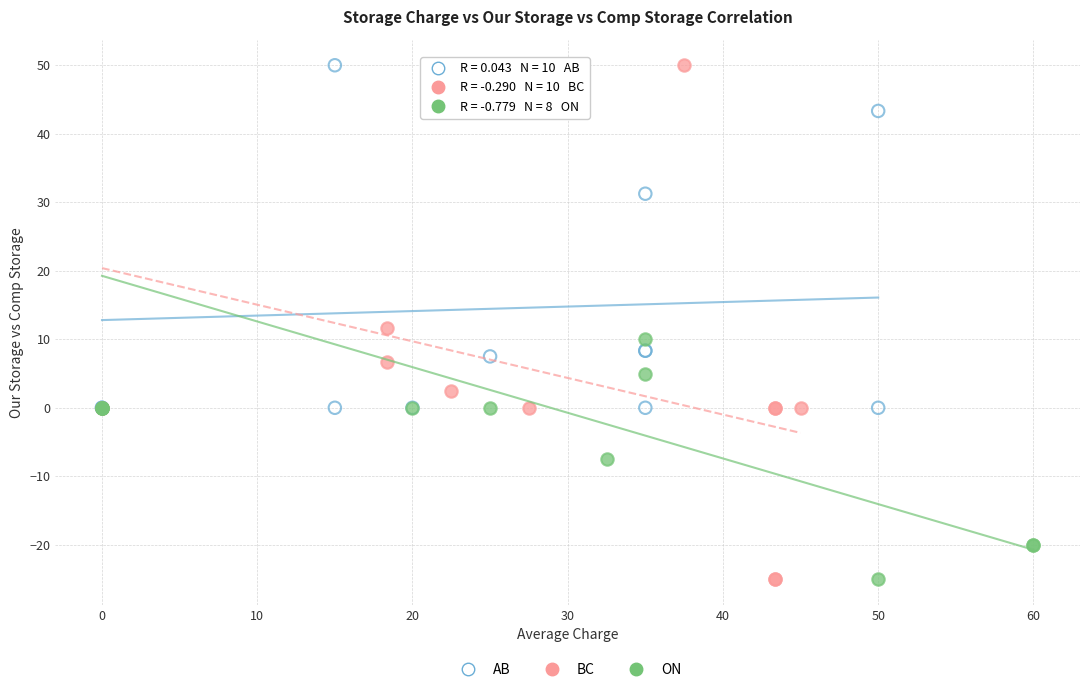

Which series has the widest spread of Y values?

BC